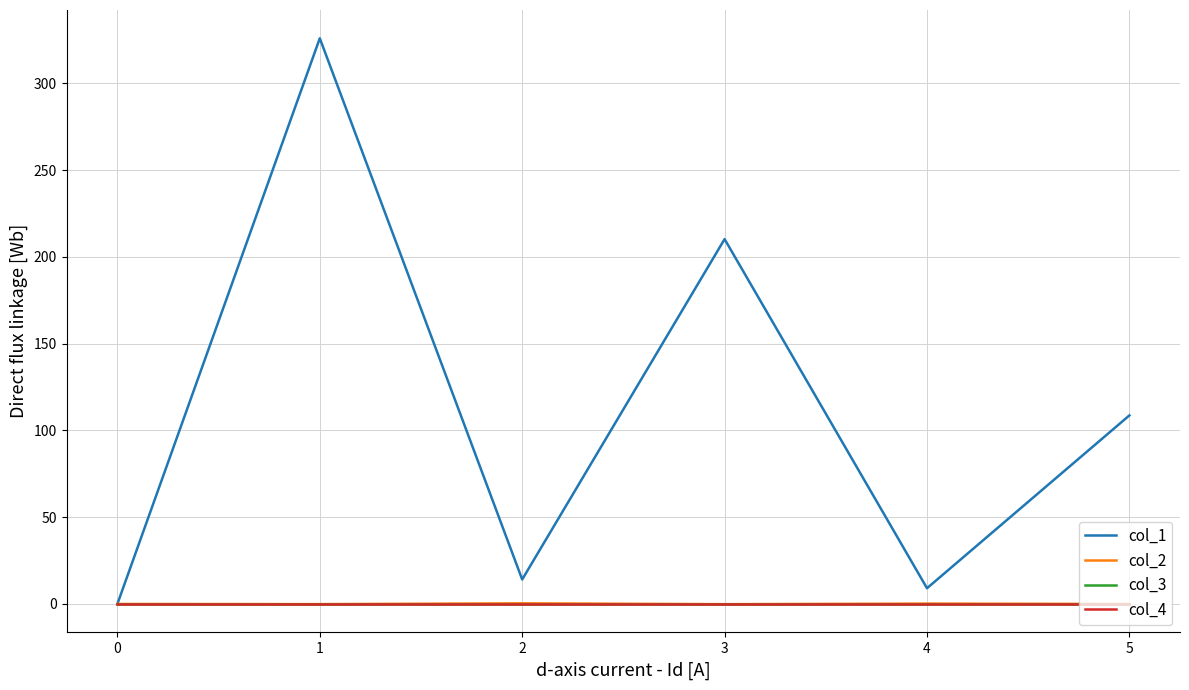

Which category has the lowest value in the col_2 series?

2